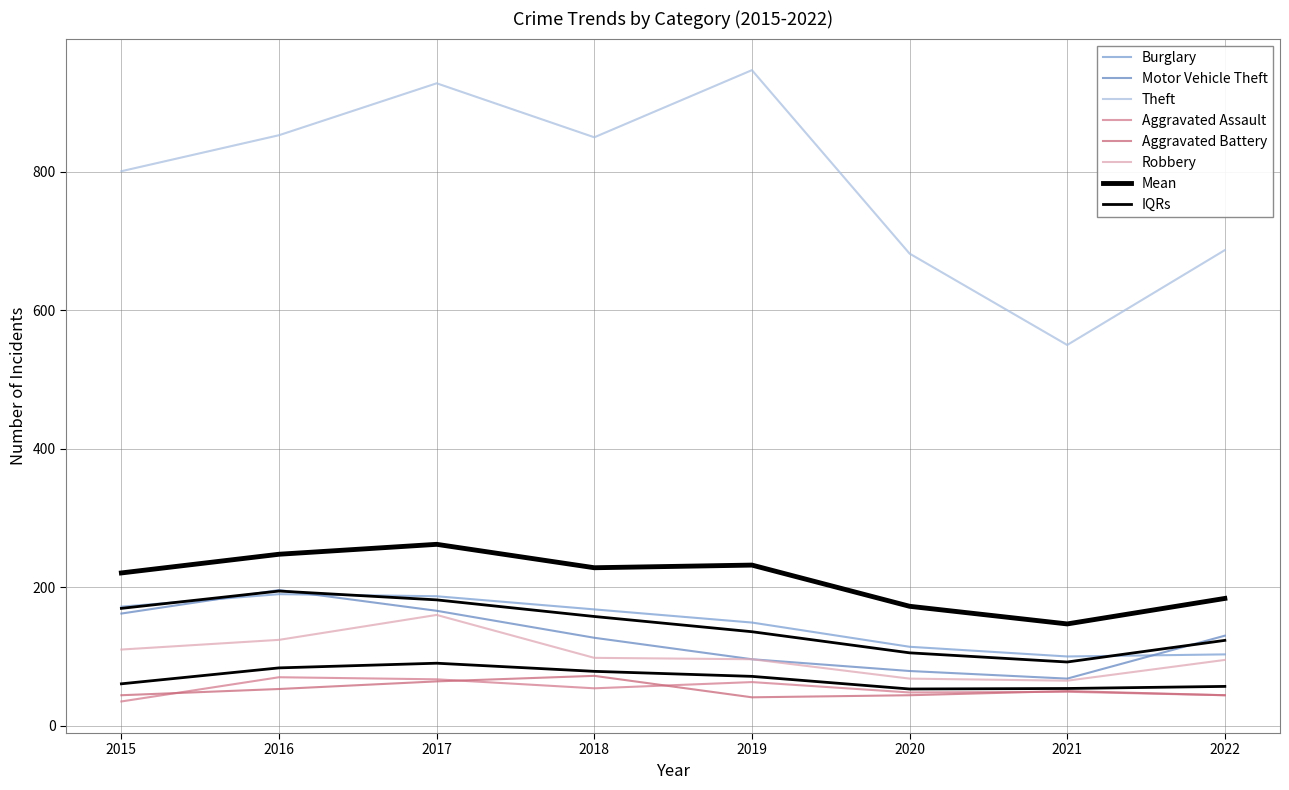

Reading right to left, list all the values displayed in this chart.

Aggravated Assault: 2022=44	2021=49	2020=48	2019=63	2018=54	2017=67	2016=70	2015=35
Aggravated Battery: 2022=44	2021=50	2020=44	2019=41	2018=72	2017=64	2016=53	2015=44
Burglary: 2022=103	2021=100	2020=114	2019=149	2018=168	2017=187	2016=190	2015=172
Motor Vehicle Theft: 2022=130	2021=68	2020=79	2019=96	2018=127	2017=166	2016=196	2015=162
Robbery: 2022=95	2021=65	2020=68	2019=96	2018=98	2017=160	2016=124	2015=110
Theft: 2022=687	2021=550	2020=682	2019=947	2018=850	2017=928	2016=853	2015=801